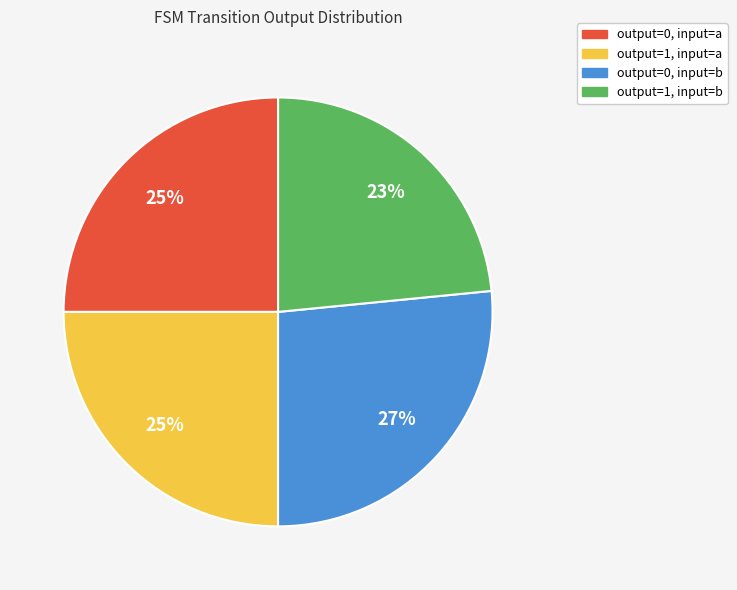

Between output=1, input=b and output=1, input=a, which is larger?

output=1, input=a